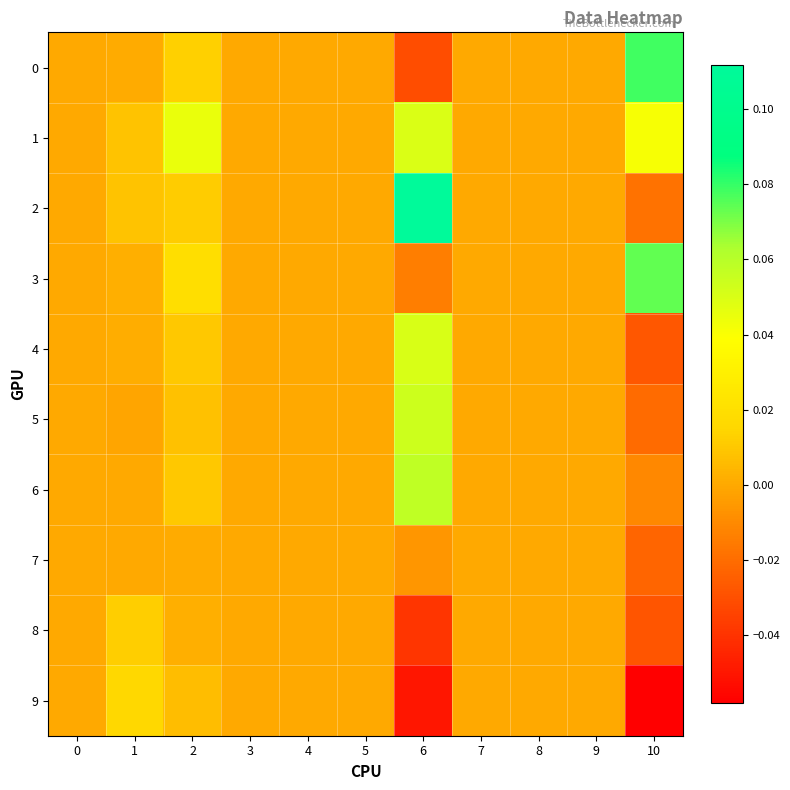

Which category has the highest value across all series?

6